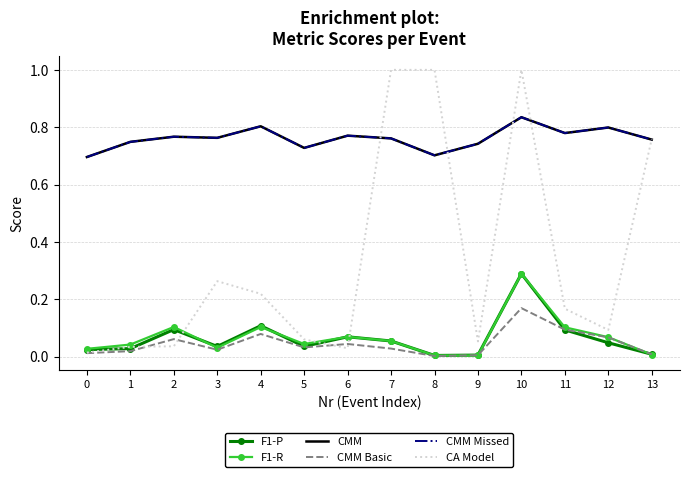

Count the CMM Missed values in the range 0 to 1.

14